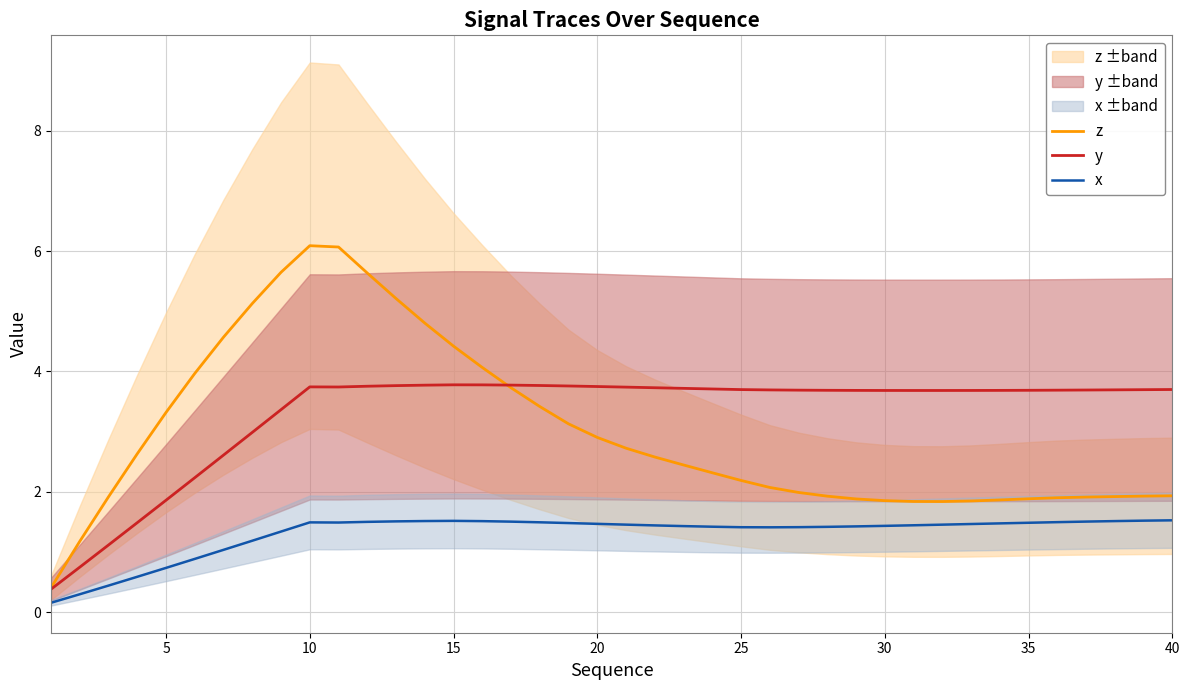

Rank the series by their average value, from highest to lowest.

y, z, x